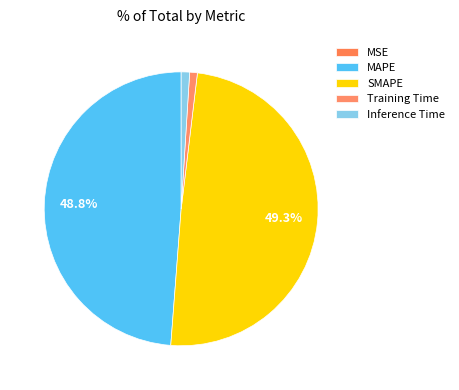

To the nearest percent, what is the average slice percentage?

20%